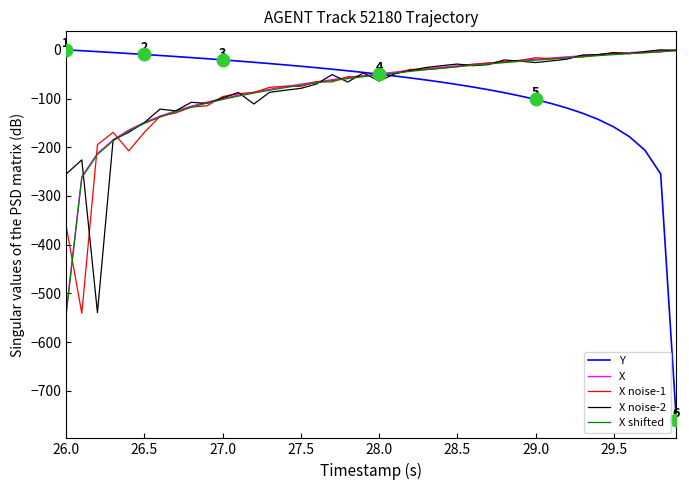

Which series has the largest range (max minus min)?

Y